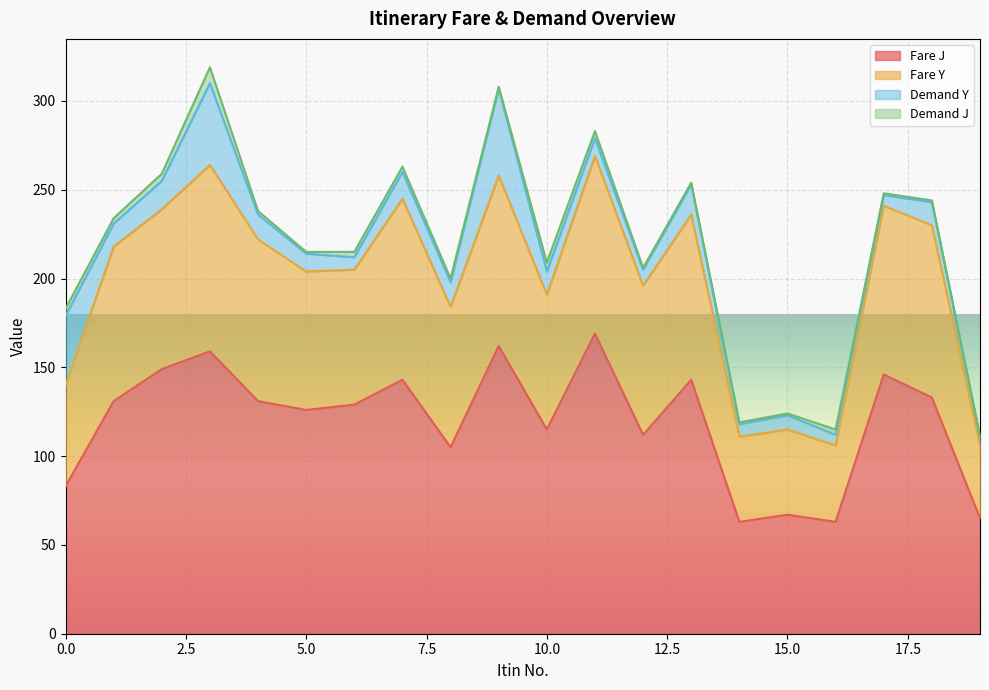

True or false: Fare J has a value of 169 at 11.

True